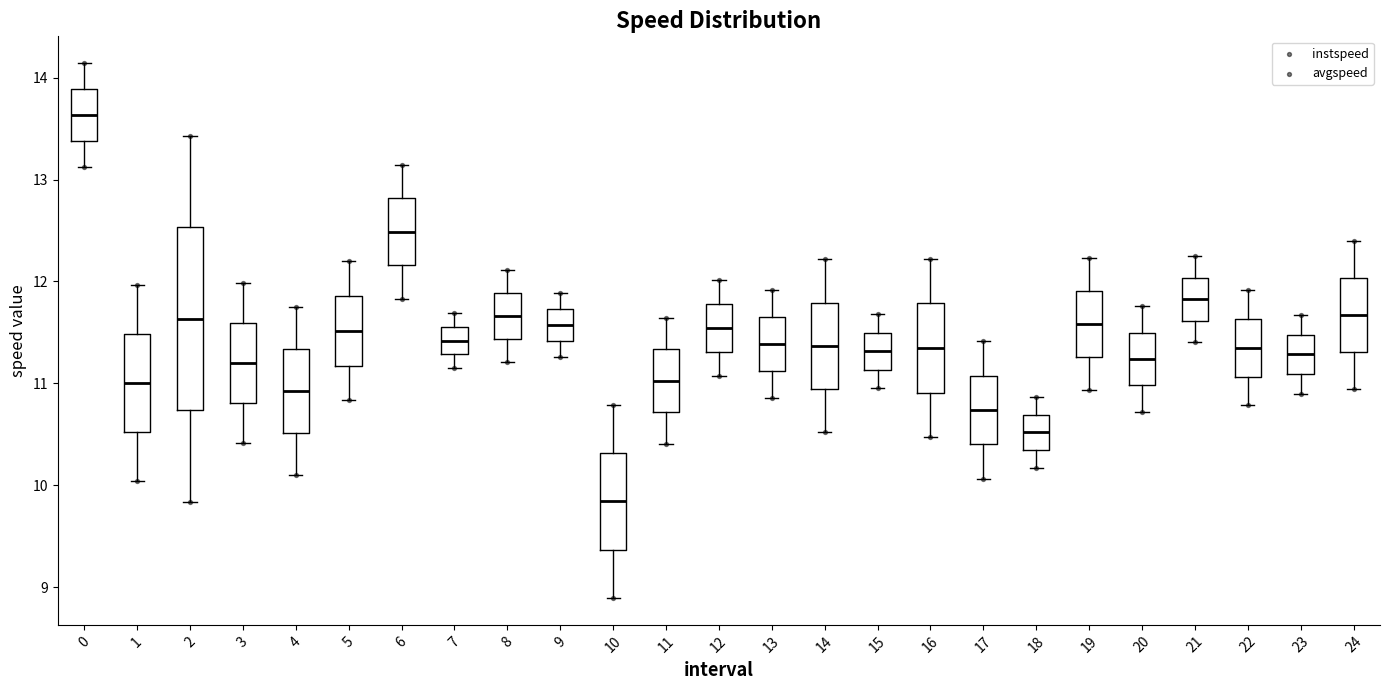

Reading left to right, transcribe this box plot: for each box, give where its median line is, the range the box spans, and where its two whiskers end, as read against the y-axis. The values are not printed on the chart, so give them approximately, as read against the axis.

0: median 13.6, box 13.4 to 13.9, whiskers 13.1 to 14.1
1: median 11.0, box 10.5 to 11.5, whiskers 10.0 to 12.0
2: median 11.6, box 10.7 to 12.5, whiskers 9.8 to 13.4
3: median 11.2, box 10.8 to 11.6, whiskers 10.4 to 12.0
4: median 10.9, box 10.5 to 11.3, whiskers 10.1 to 11.7
5: median 11.5, box 11.2 to 11.9, whiskers 10.8 to 12.2
6: median 12.5, box 12.2 to 12.8, whiskers 11.8 to 13.1
7: median 11.4, box 11.3 to 11.6, whiskers 11.2 to 11.7
8: median 11.7, box 11.4 to 11.9, whiskers 11.2 to 12.1
9: median 11.6, box 11.4 to 11.7, whiskers 11.3 to 11.9
10: median 9.8, box 9.4 to 10.3, whiskers 8.9 to 10.8
11: median 11.0, box 10.7 to 11.3, whiskers 10.4 to 11.6
12: median 11.5, box 11.3 to 11.8, whiskers 11.1 to 12.0
13: median 11.4, box 11.1 to 11.6, whiskers 10.9 to 11.9
14: median 11.4, box 10.9 to 11.8, whiskers 10.5 to 12.2
15: median 11.3, box 11.1 to 11.5, whiskers 11.0 to 11.7
16: median 11.3, box 10.9 to 11.8, whiskers 10.5 to 12.2
17: median 10.7, box 10.4 to 11.1, whiskers 10.1 to 11.4
18: median 10.5, box 10.3 to 10.7, whiskers 10.2 to 10.9
19: median 11.6, box 11.3 to 11.9, whiskers 10.9 to 12.2
20: median 11.2, box 11.0 to 11.5, whiskers 10.7 to 11.8
21: median 11.8, box 11.6 to 12.0, whiskers 11.4 to 12.2
22: median 11.3, box 11.1 to 11.6, whiskers 10.8 to 11.9
23: median 11.3, box 11.1 to 11.5, whiskers 10.9 to 11.7
24: median 11.7, box 11.3 to 12.0, whiskers 10.9 to 12.4